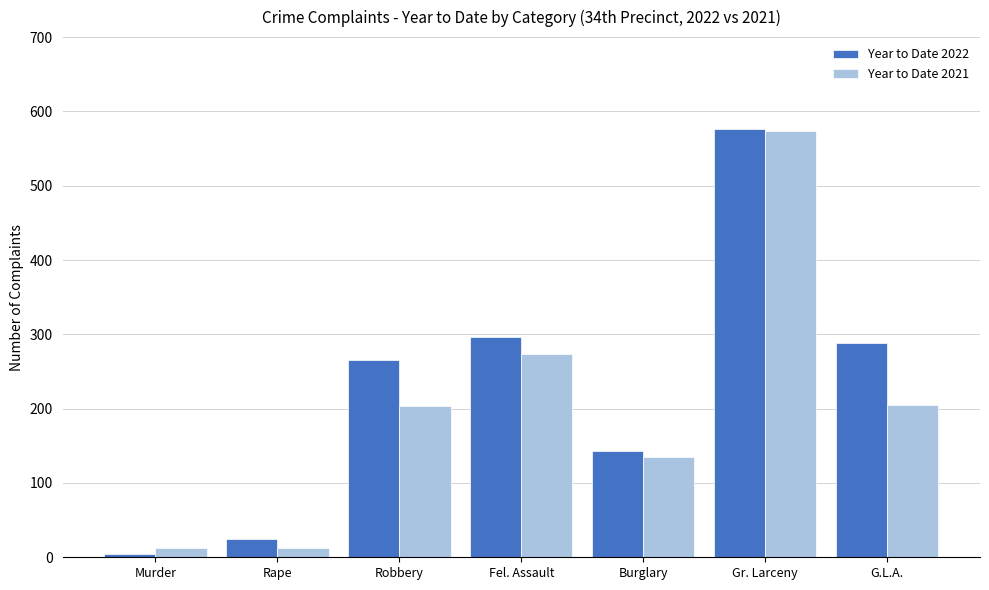

The value of Year to Date 2022 at Burglary is 143. True or false?

True